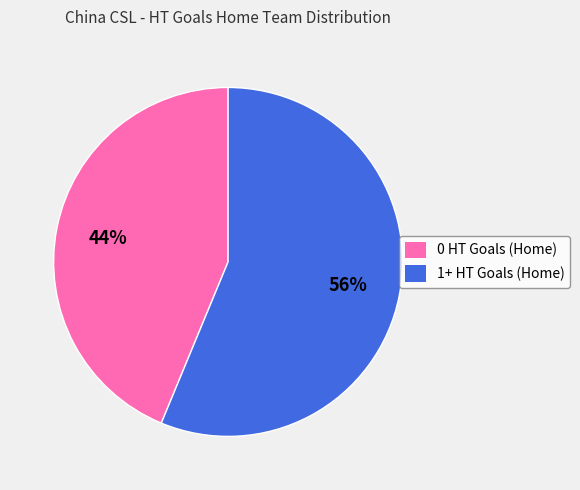

Count the number of slices in the pie.

2